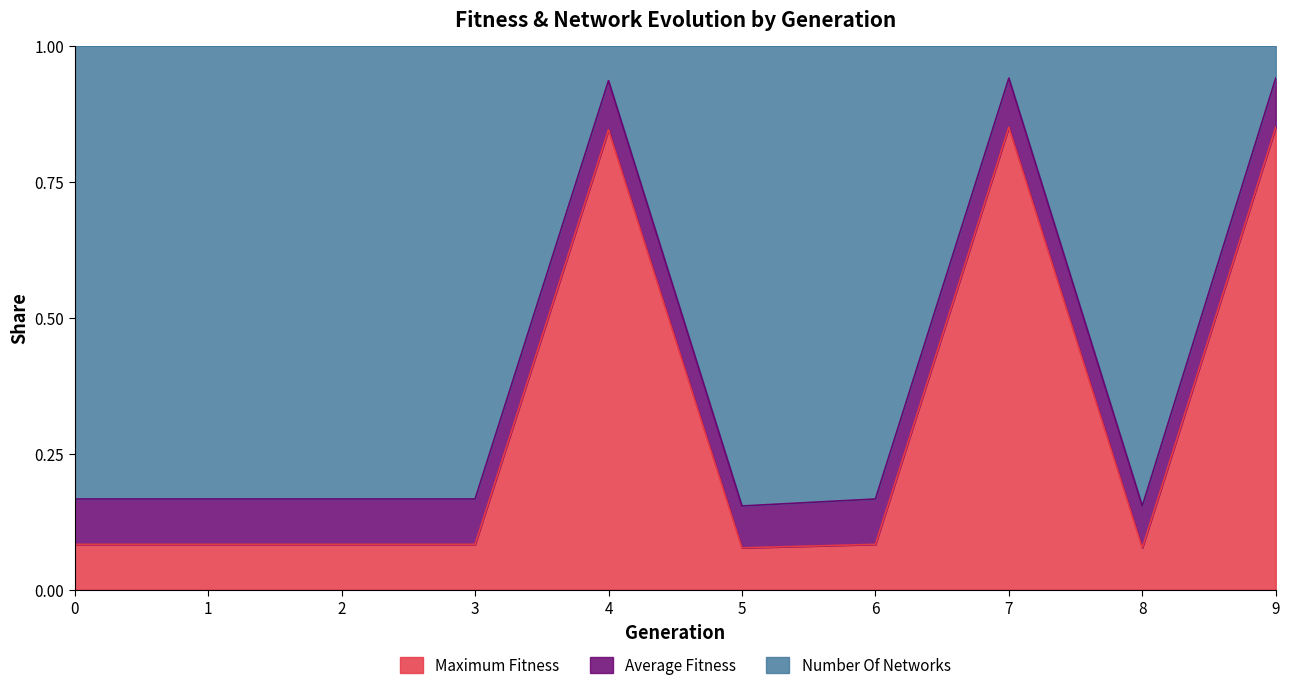

True or false: average_fitness and maximum_fitness intersect in this chart.

False